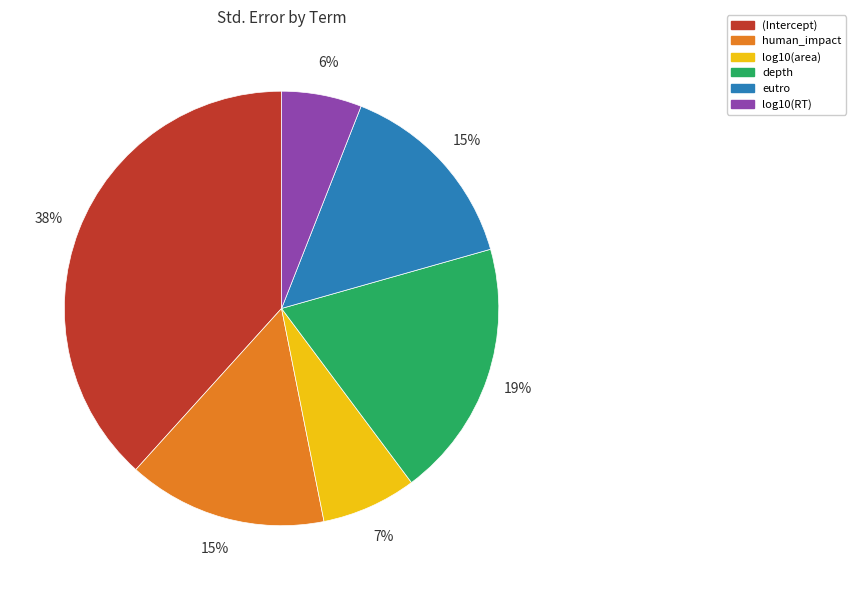

Is it true that eutro is 26% of the pie?

False